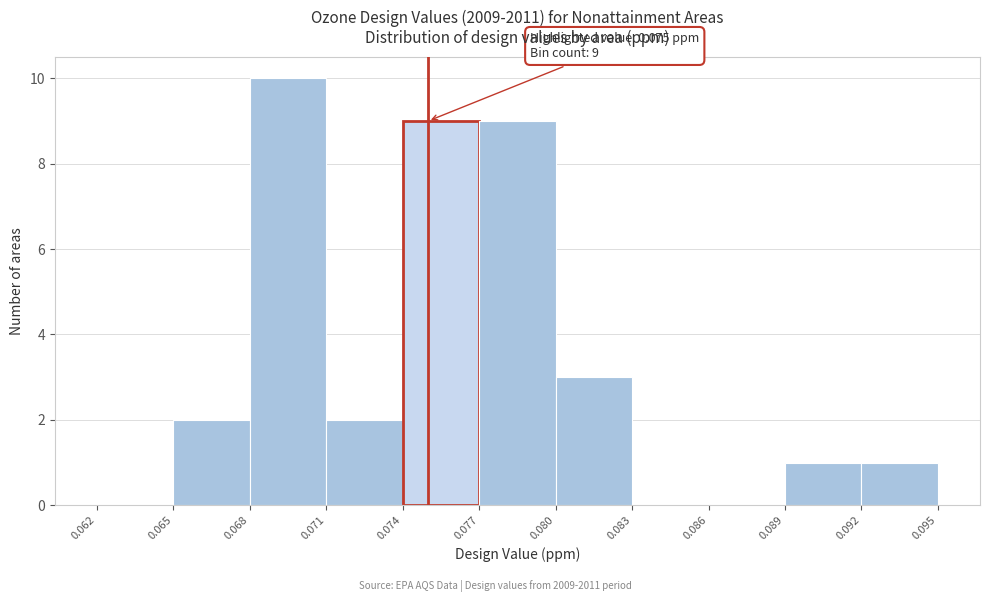

Which range on the x-axis has the tallest bar?

0.068 to 0.071